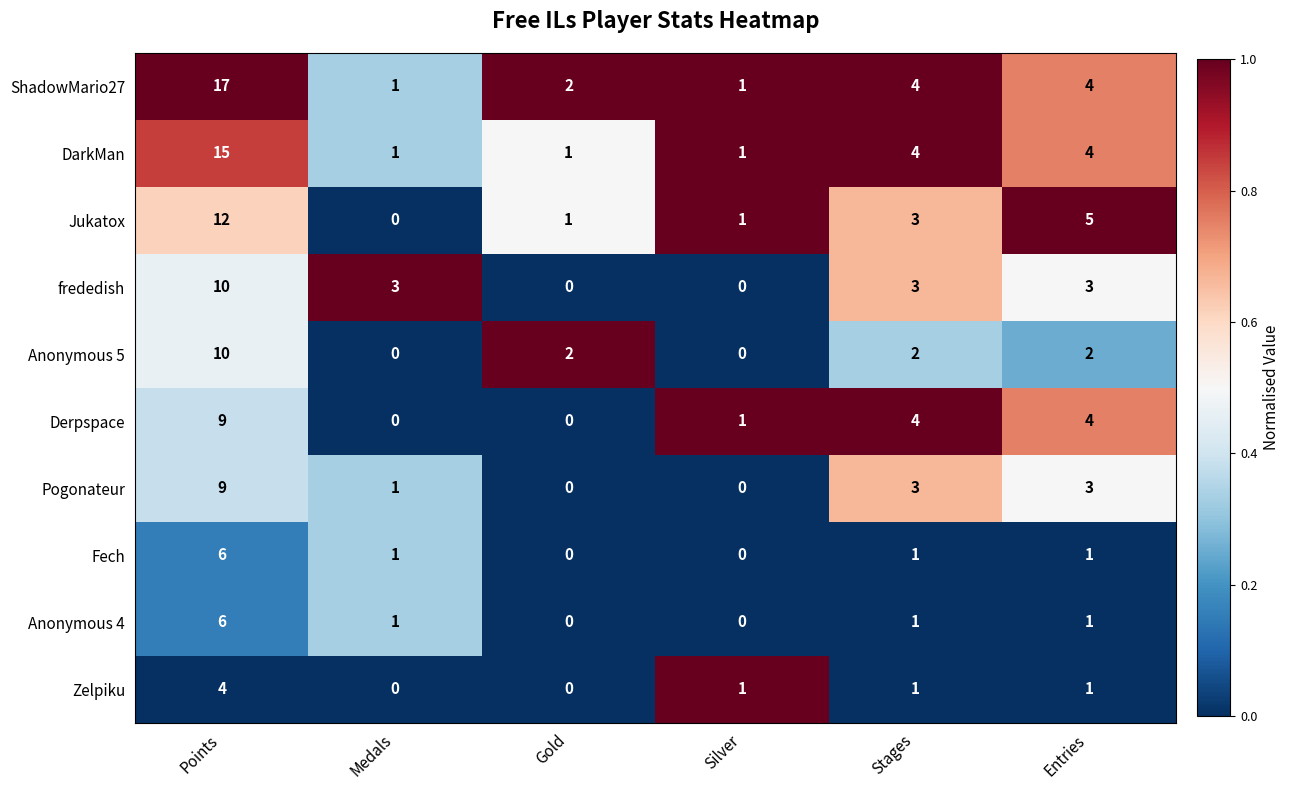

The value of frededish at Medals is 2. True or false?

False